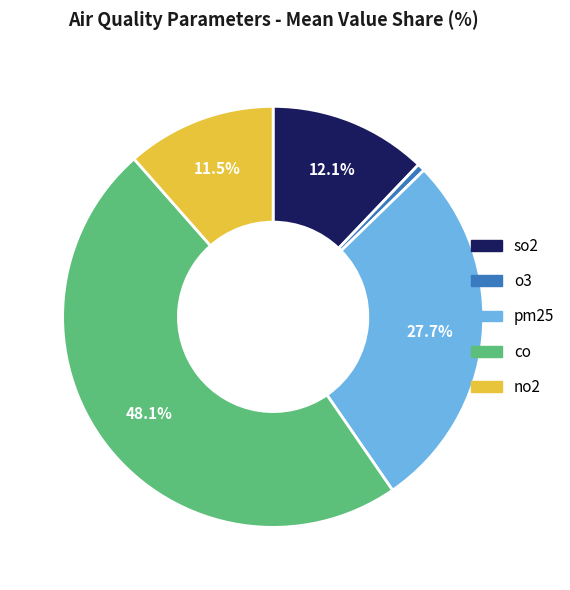

Do co and so2 together represent more than half of the pie?

Yes